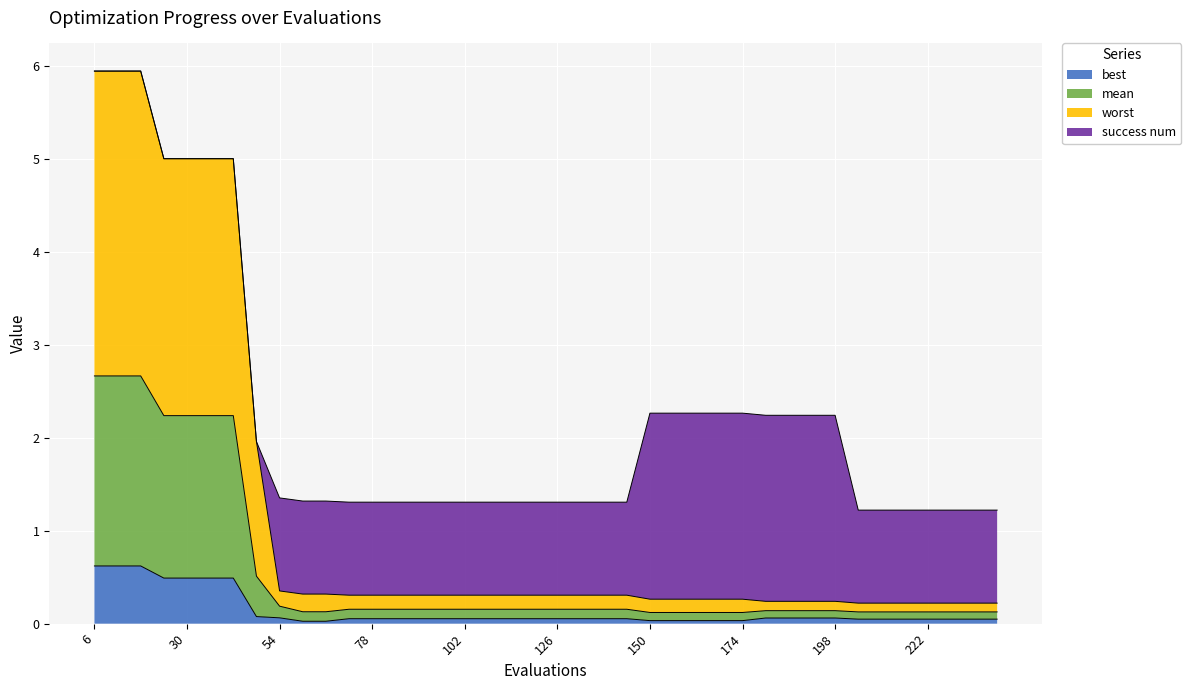

What is the sum of all best values?

5.5